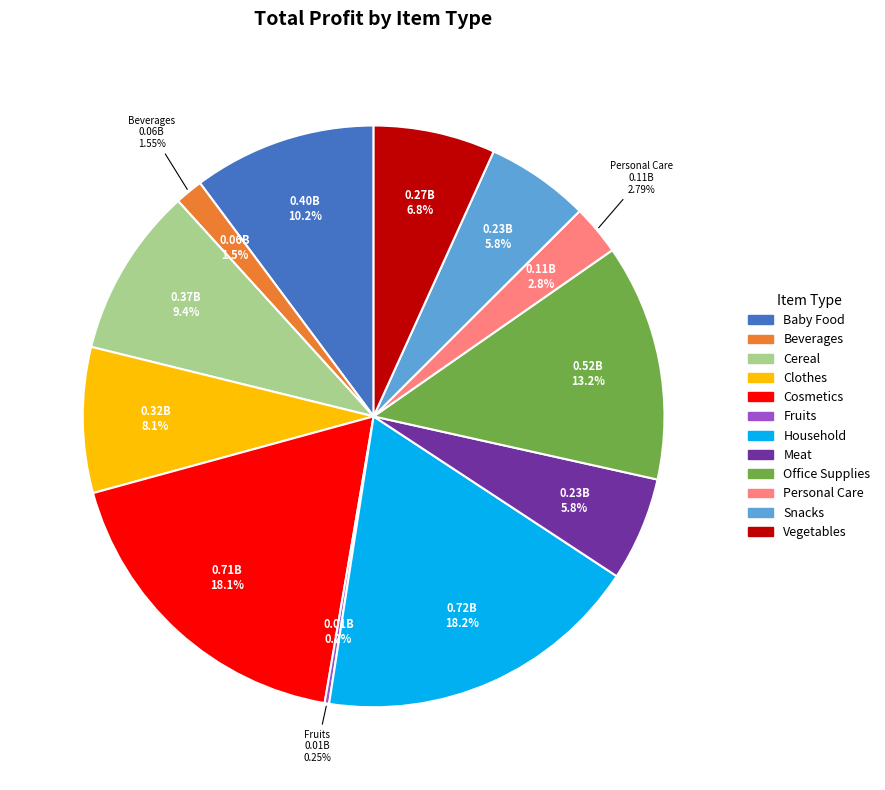

To the nearest percent, what is the combined percentage of Baby Food and Clothes?

18%